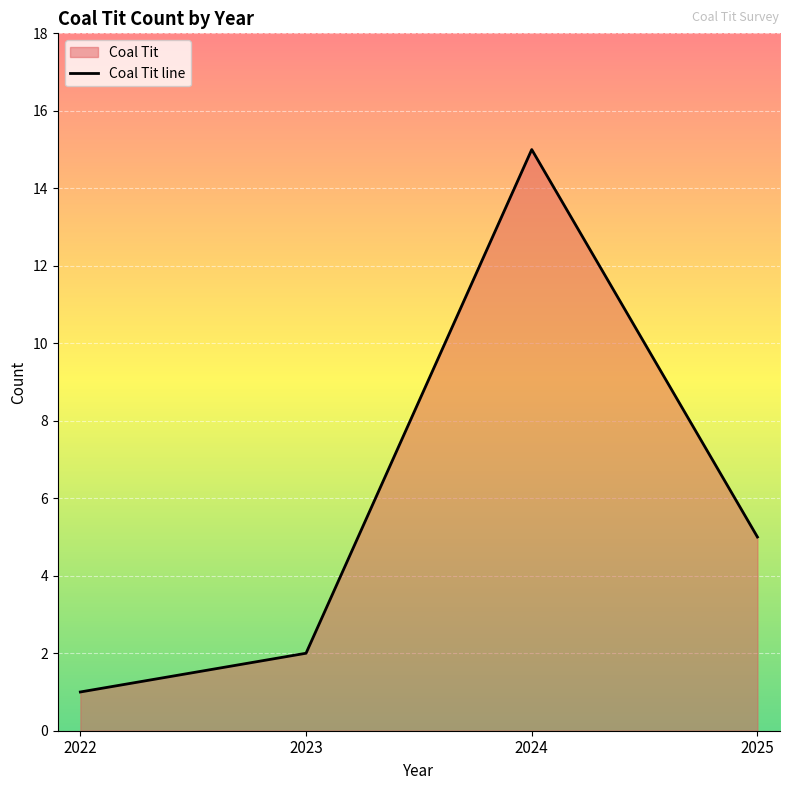

What is the change in value from 2023 to 2025?

+3